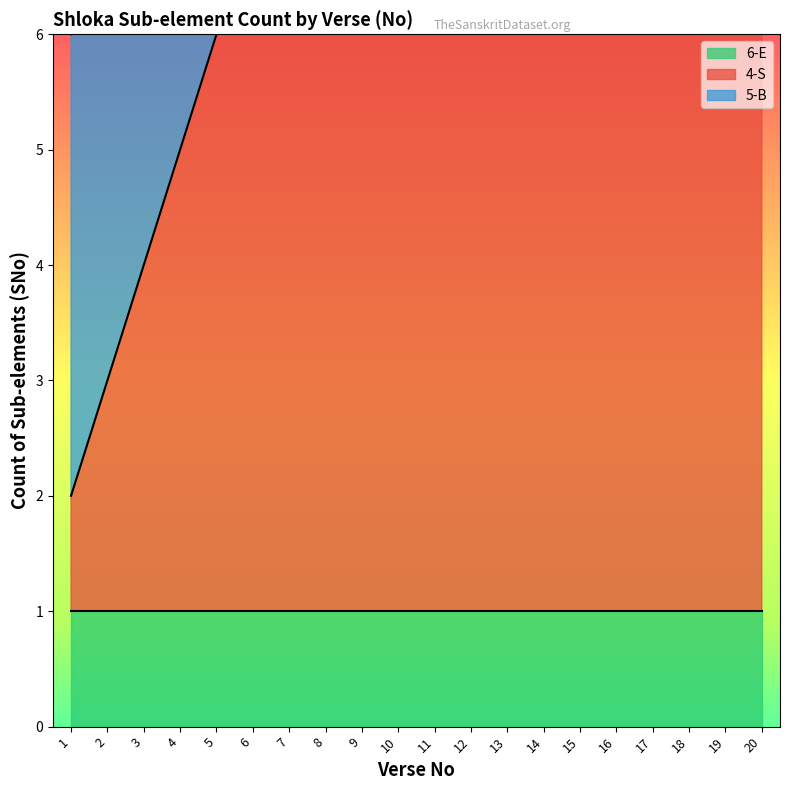

The 5-B series shows 5 at 5. True or false?

True